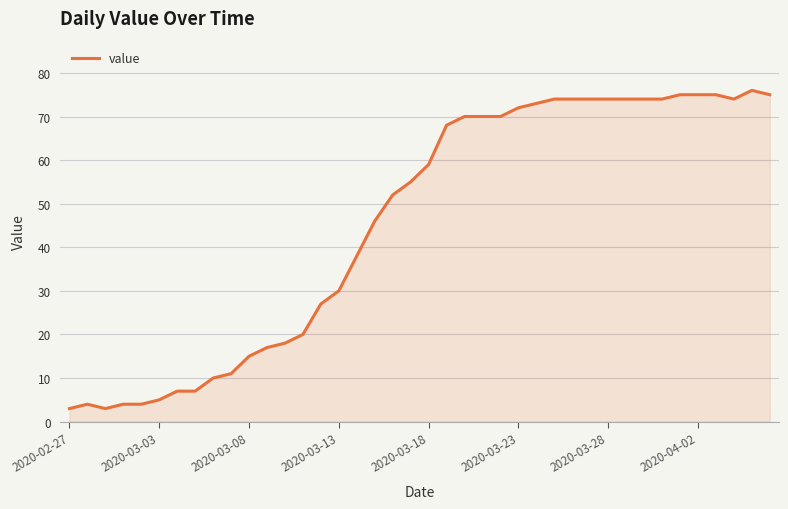

What is the greatest value displayed?

76